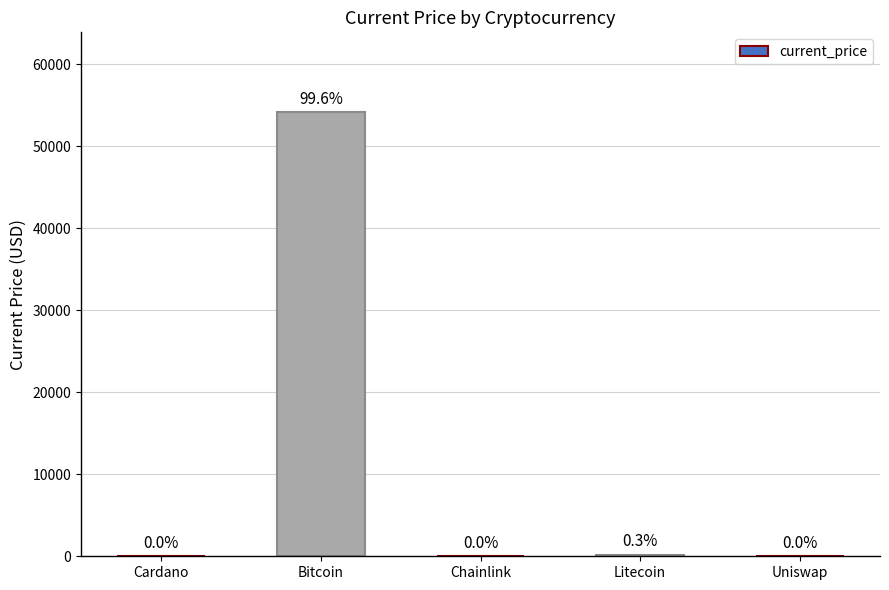

Are the bars horizontal?

No